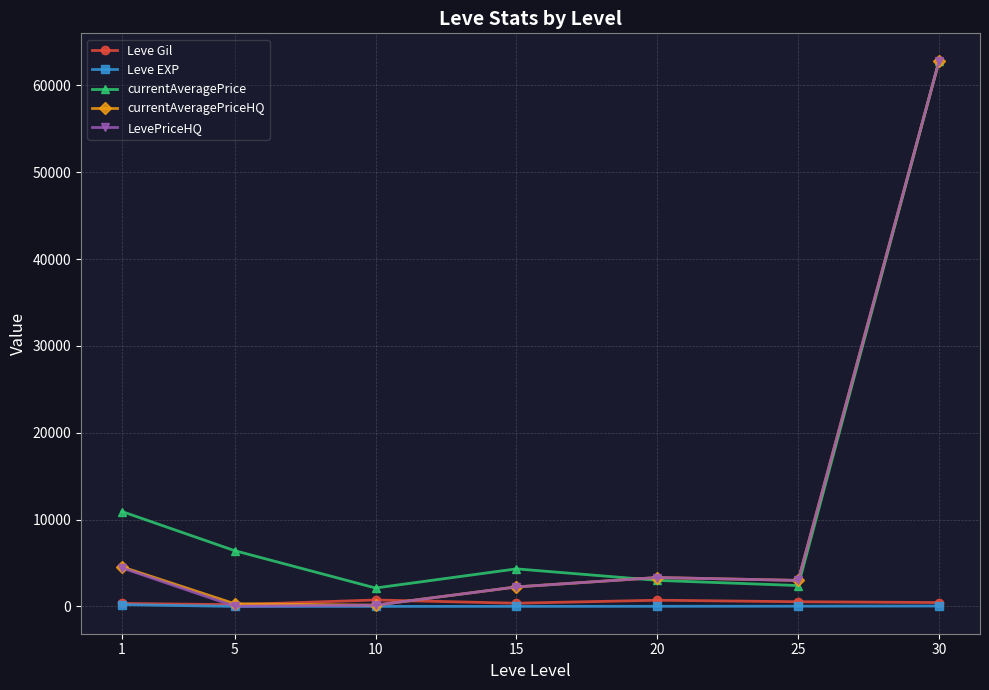

What is the minimum value shown in the chart?

4.8